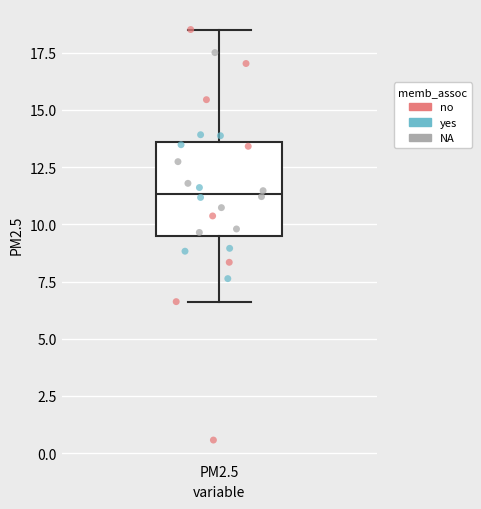

Read this box plot against the y-axis: the position of the median line, the range covered by the box, and the ends of both whiskers. The values are not printed on the chart, so give them approximately, as read against the axis.

median 11.5, box 9.5 to 13.5, whiskers 6.5 to 18.5